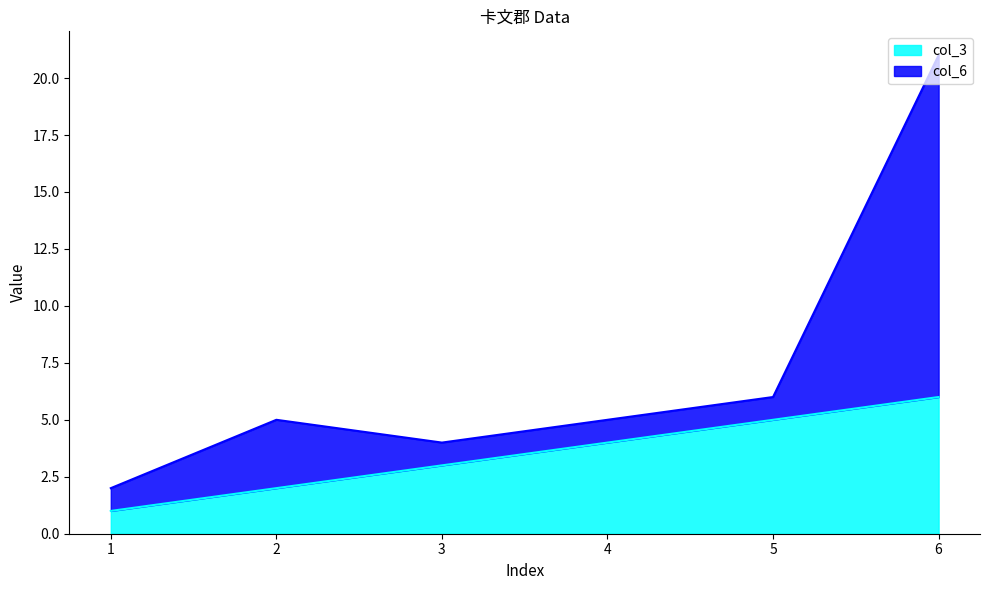

What is the minimum value shown in the chart?

1